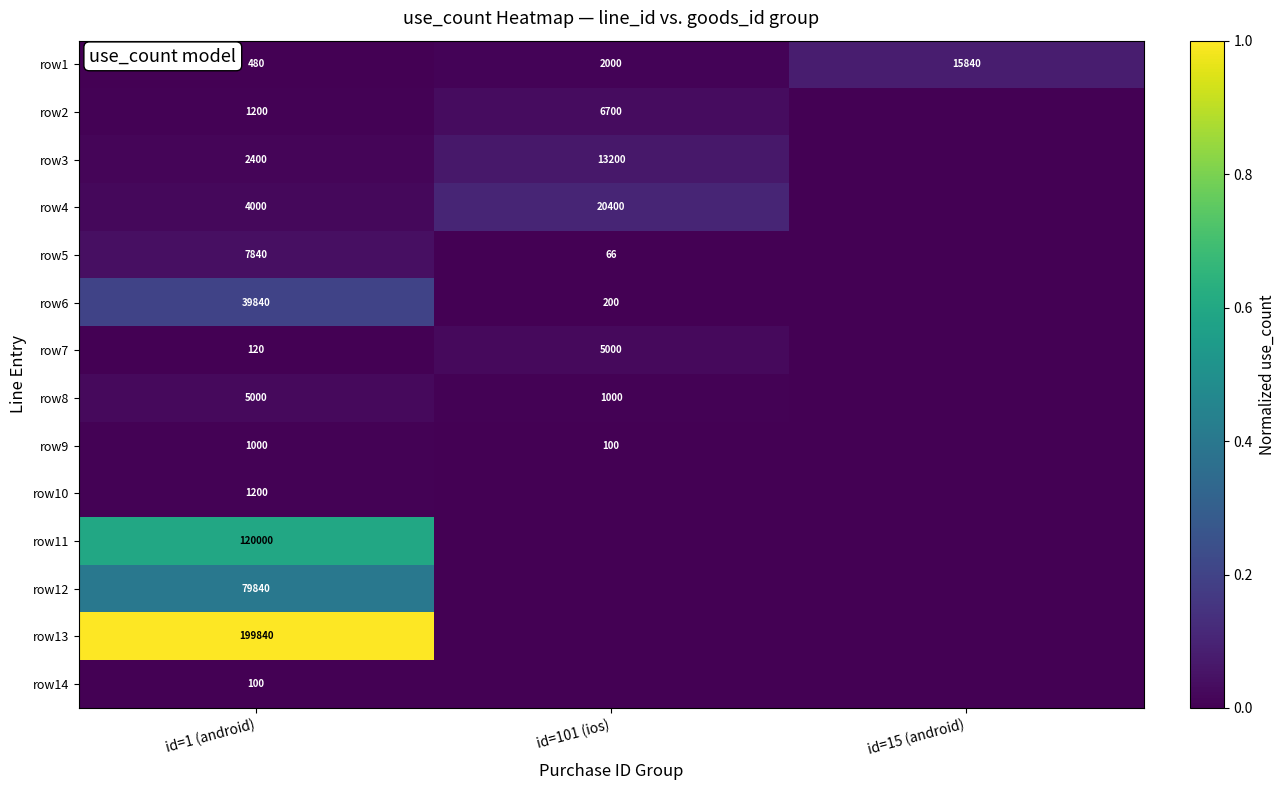

What is the difference between the row3 values at id=1 (android) and id=101 (ios)?

10800